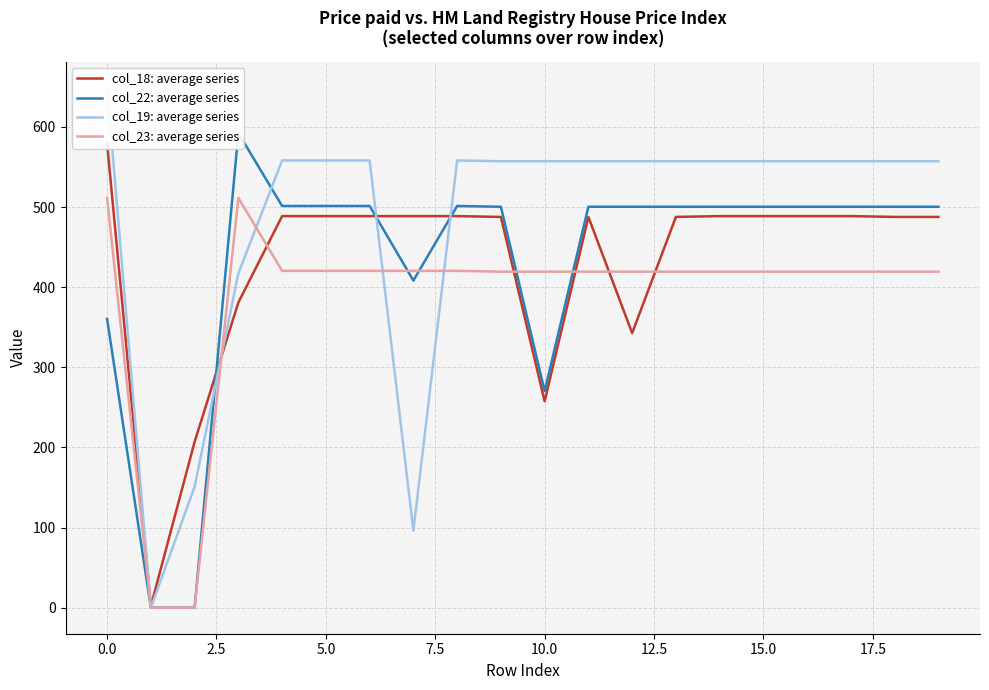

Count the number of data series in this chart.

4